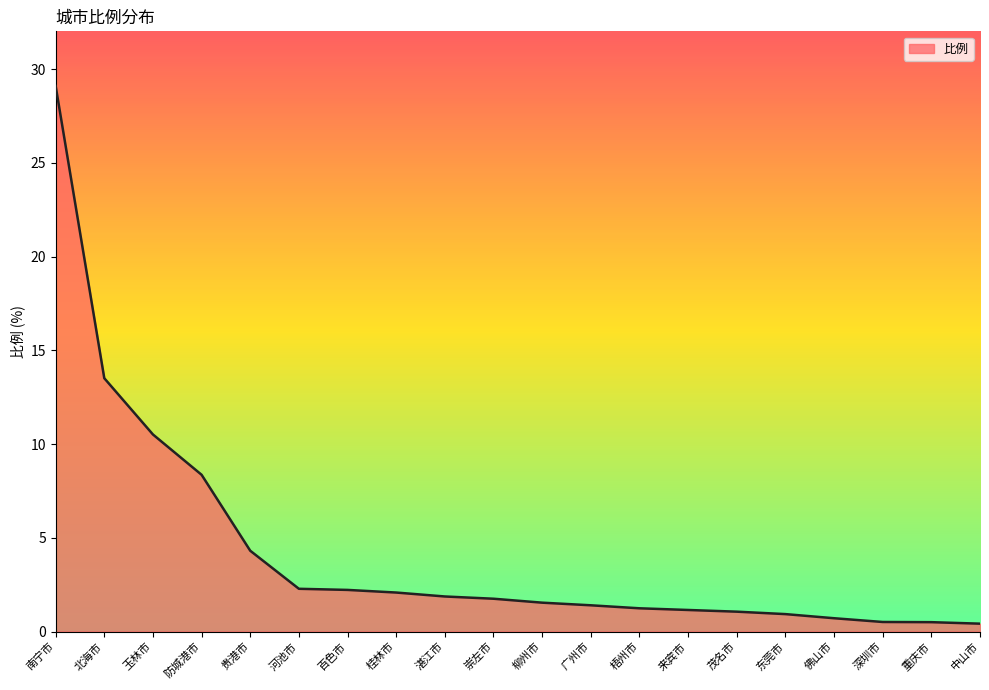

What is the average value?

4.3